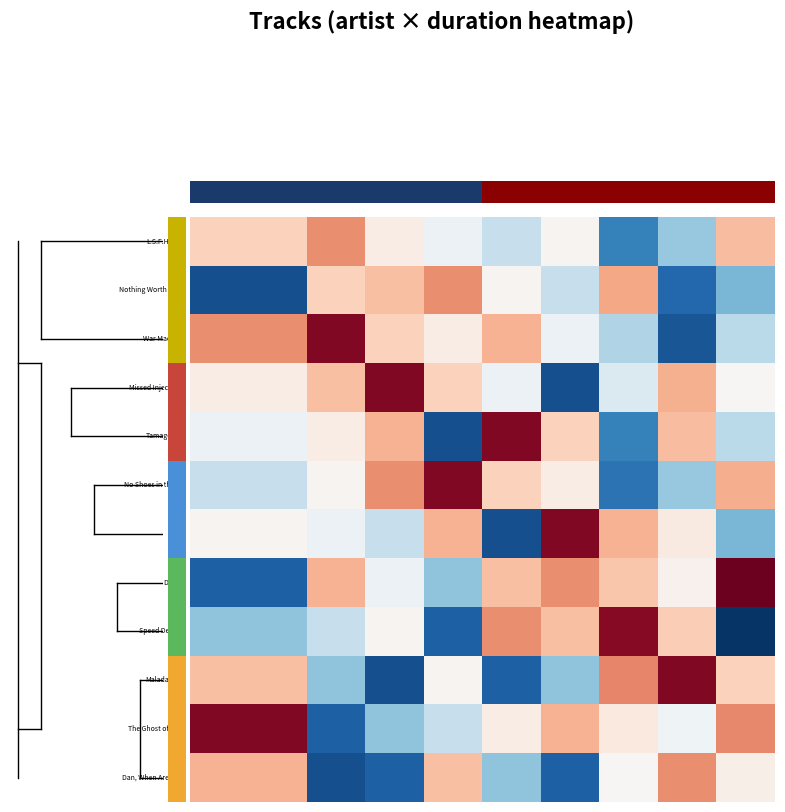

At which category is the sum across all series the highest?

7